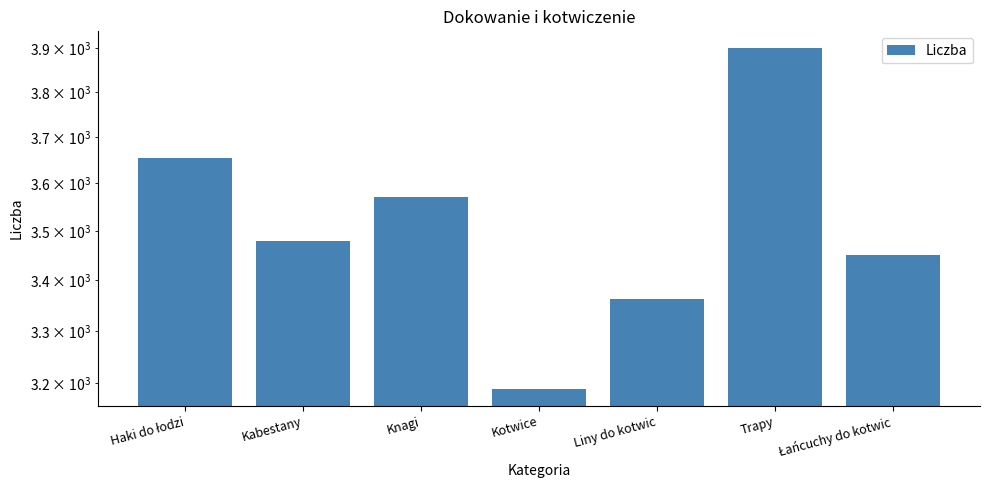

Which label corresponds to the smallest value in the chart?

Kotwice